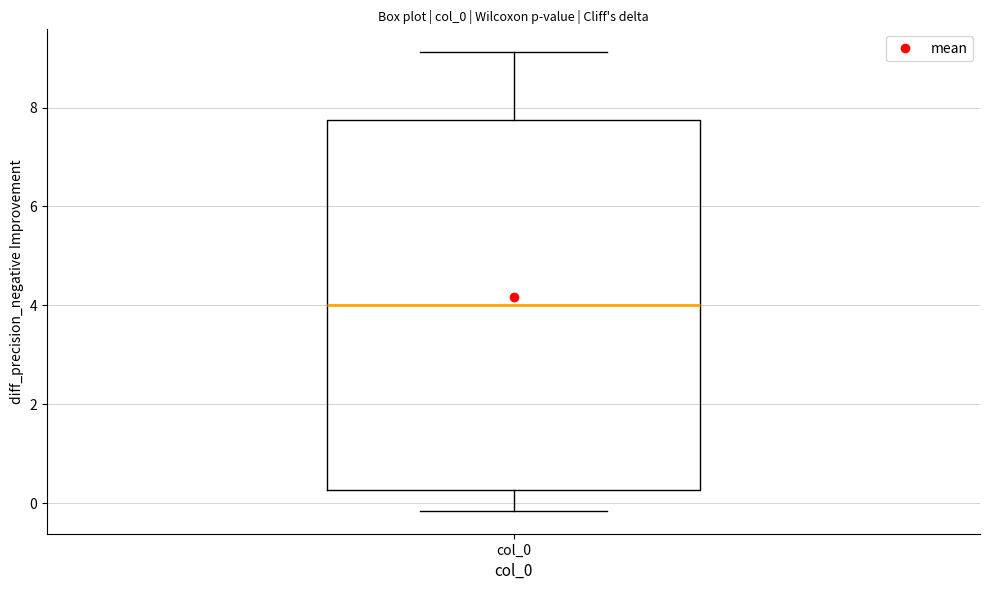

Transcribe this box plot: give where the median line is, the range the box spans, and where the two whiskers end, as read against the y-axis. The values are not printed on the chart, so give them approximately, as read against the axis.

median 4.0, box 0.2 to 7.8, whiskers -0.2 to 9.2